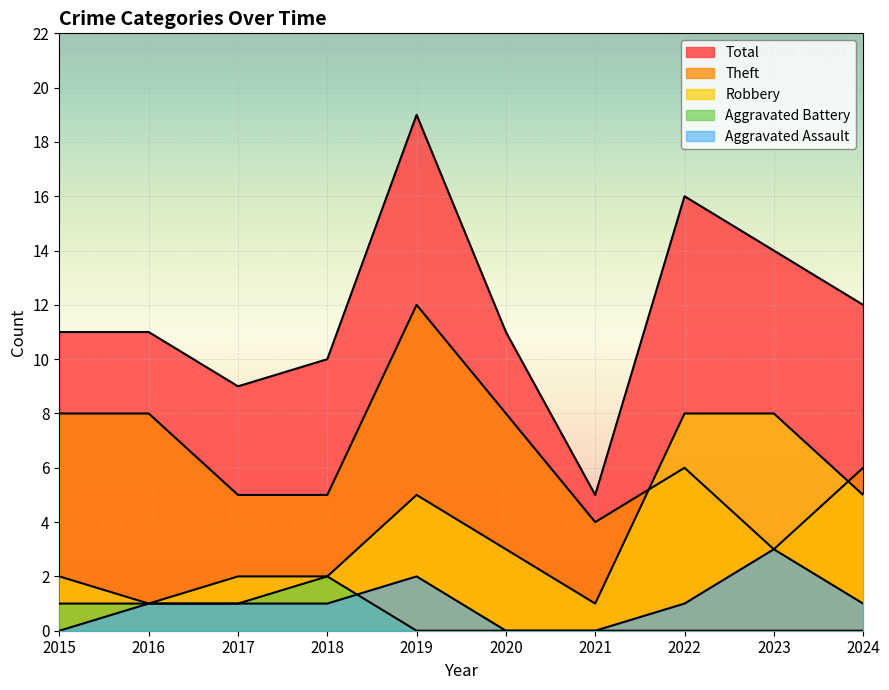

How many lines are shown in the chart?

5